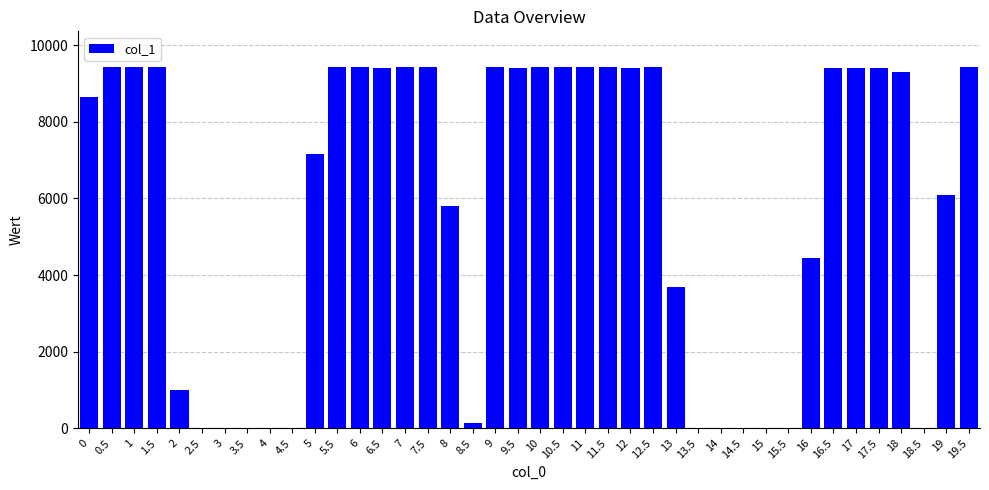

Which has a higher value, 1.5 or 3?

1.5